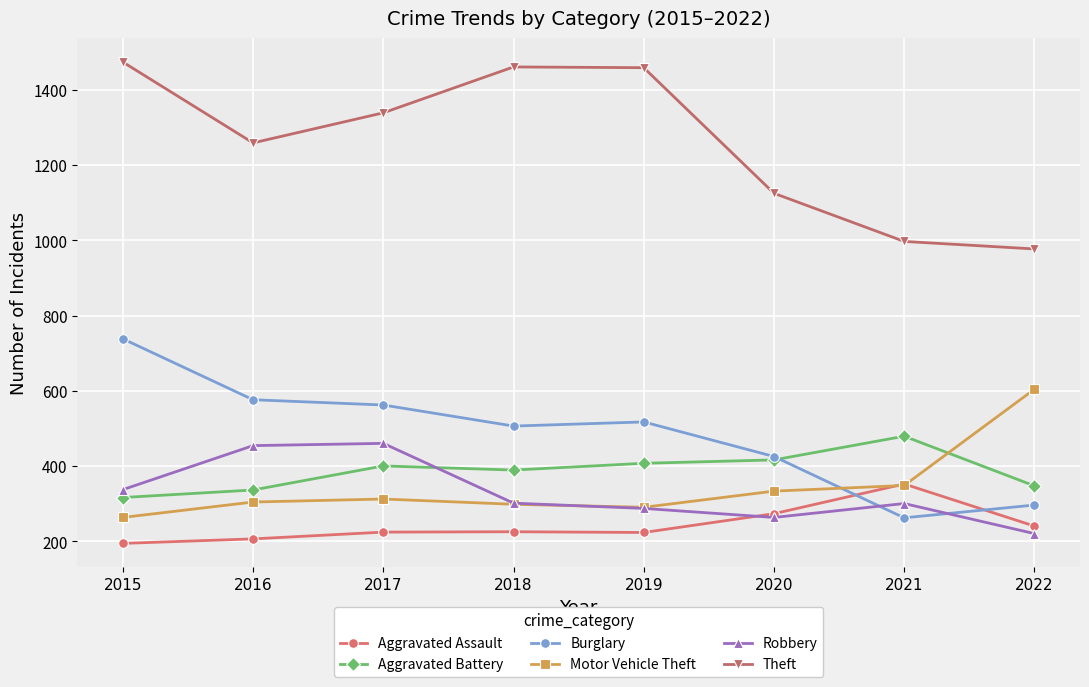

True or false: Motor Vehicle Theft has more than 0 interior local peaks.

True